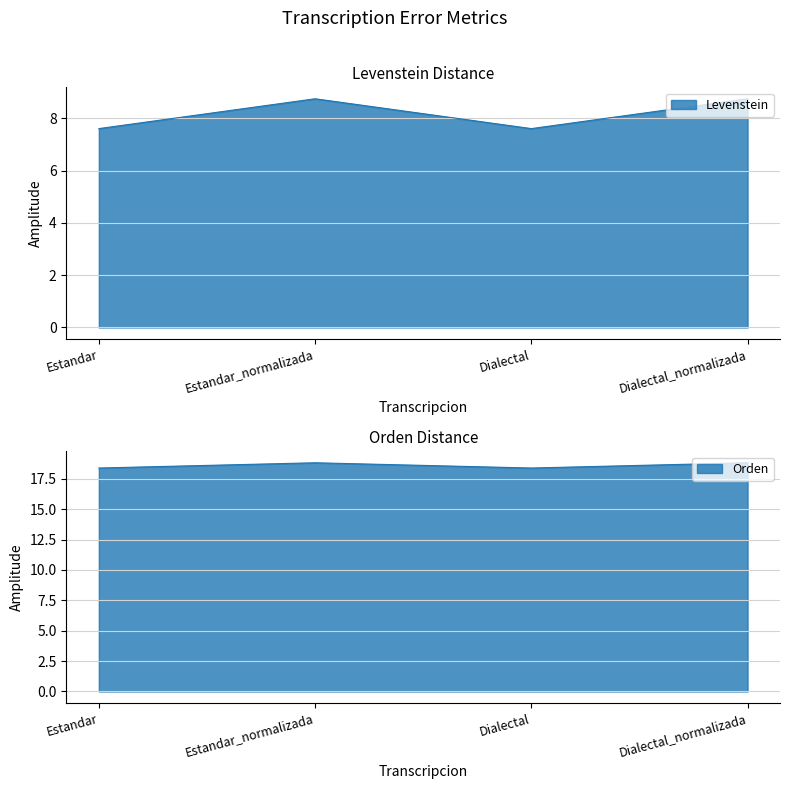

What is the label of the 3rd point from the left?

Dialectal